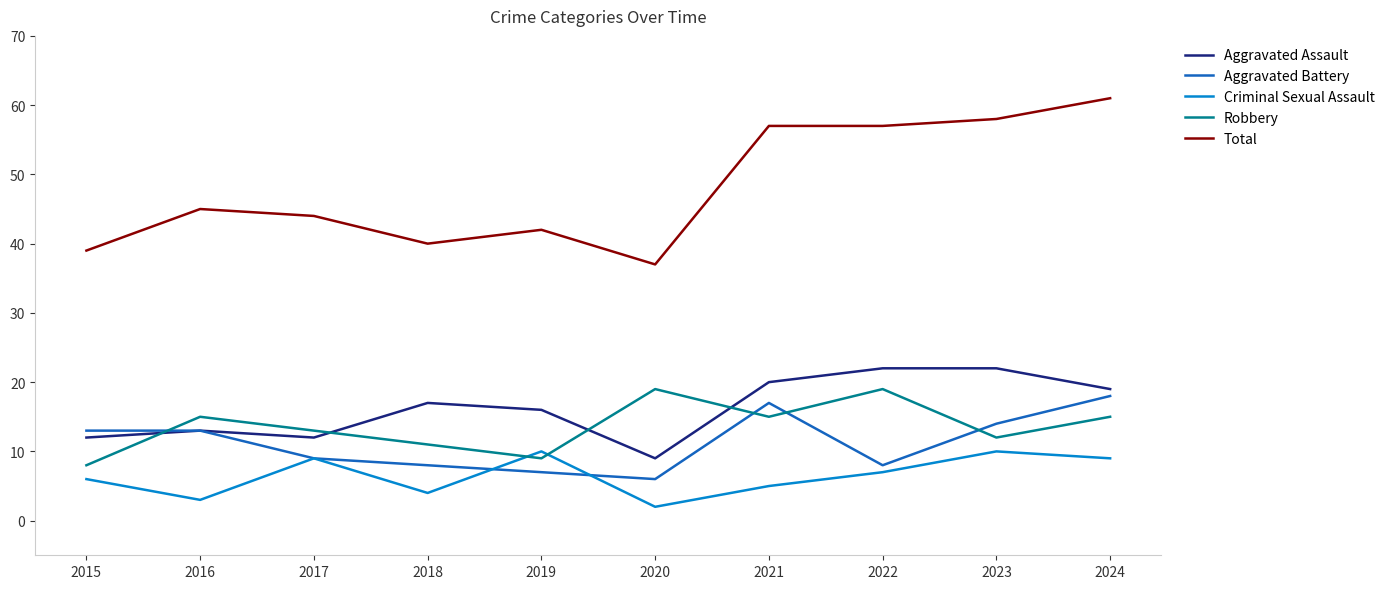

Which series has the largest total across all categories?

Total